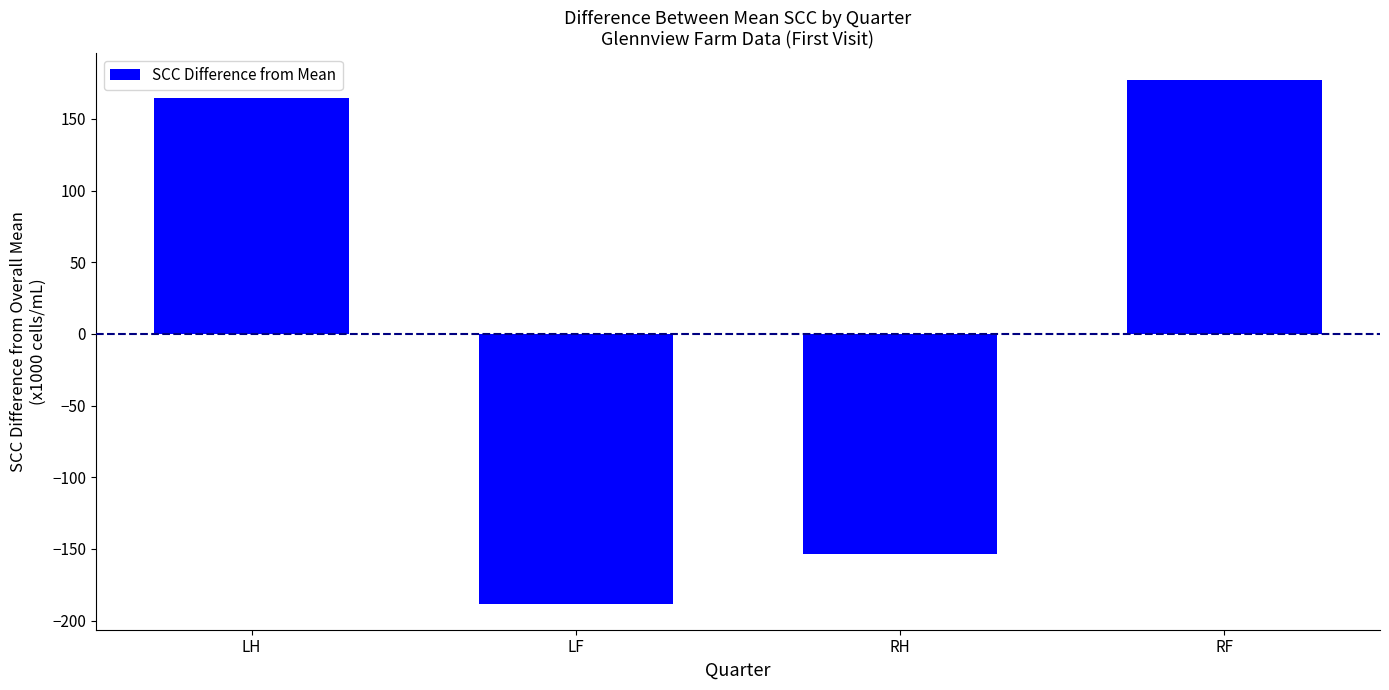

Which has a higher value, LH or RH?

LH